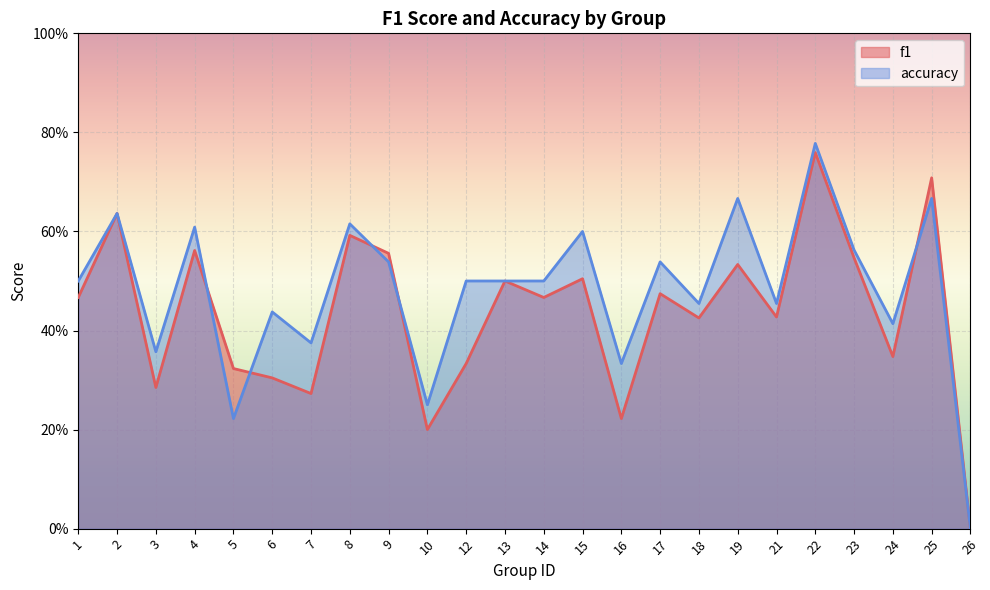

Which series has the largest range (max minus min)?

accuracy